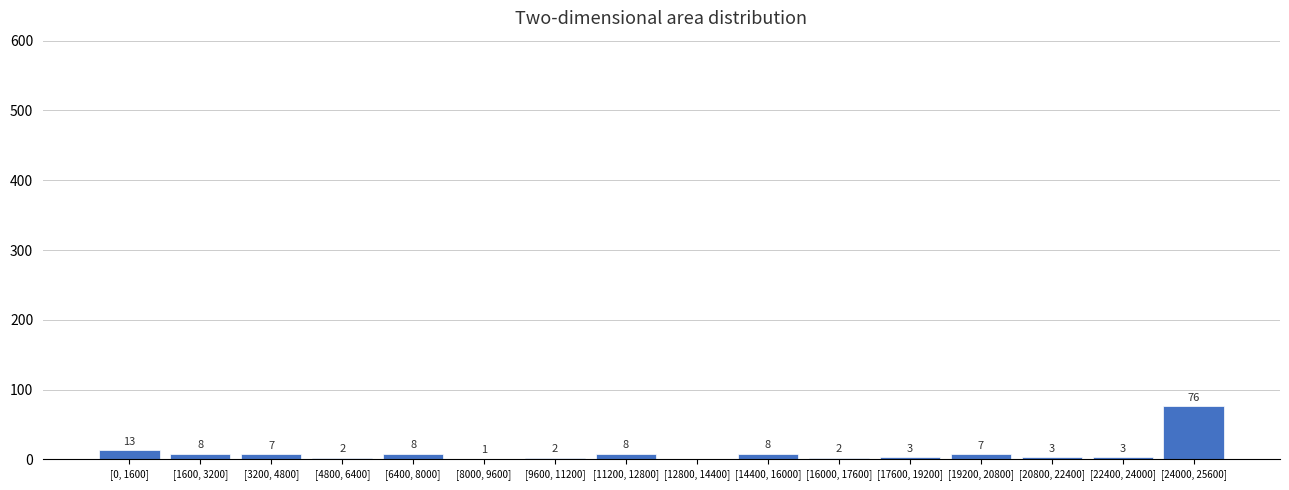

Reading left to right, extract all data points from this chart.

[0, 1600]=13	[1600, 3200]=8	[3200, 4800]=7	[4800, 6400]=2	[6400, 8000]=8	[8000, 9600]=1	[9600, 11200]=2	[11200, 12800]=8	[12800, 14400]=0	[14400, 16000]=8	[16000, 17600]=2	[17600, 19200]=3	[19200, 20800]=7	[20800, 22400]=3	[22400, 24000]=3	[24000, 25600]=76